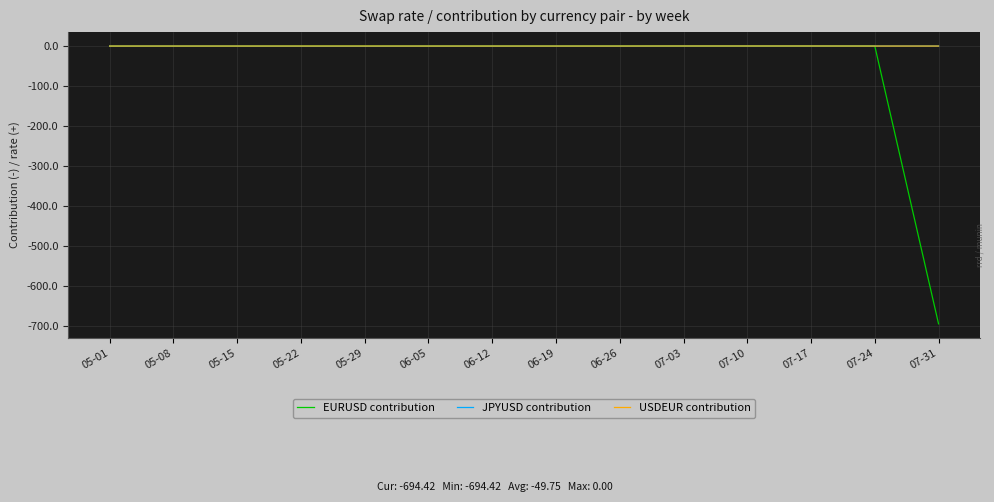

True or false: JPYUSD contribution has a value of 0.0 at 07-31.

True